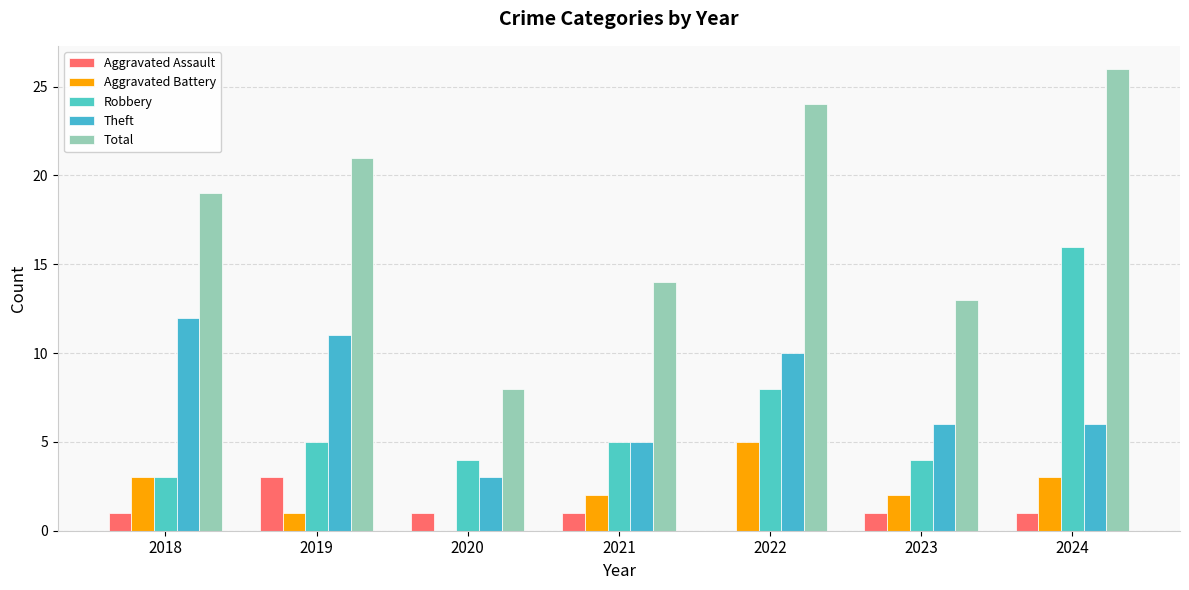

What is the difference between the Total values at 2019 and 2020?

13